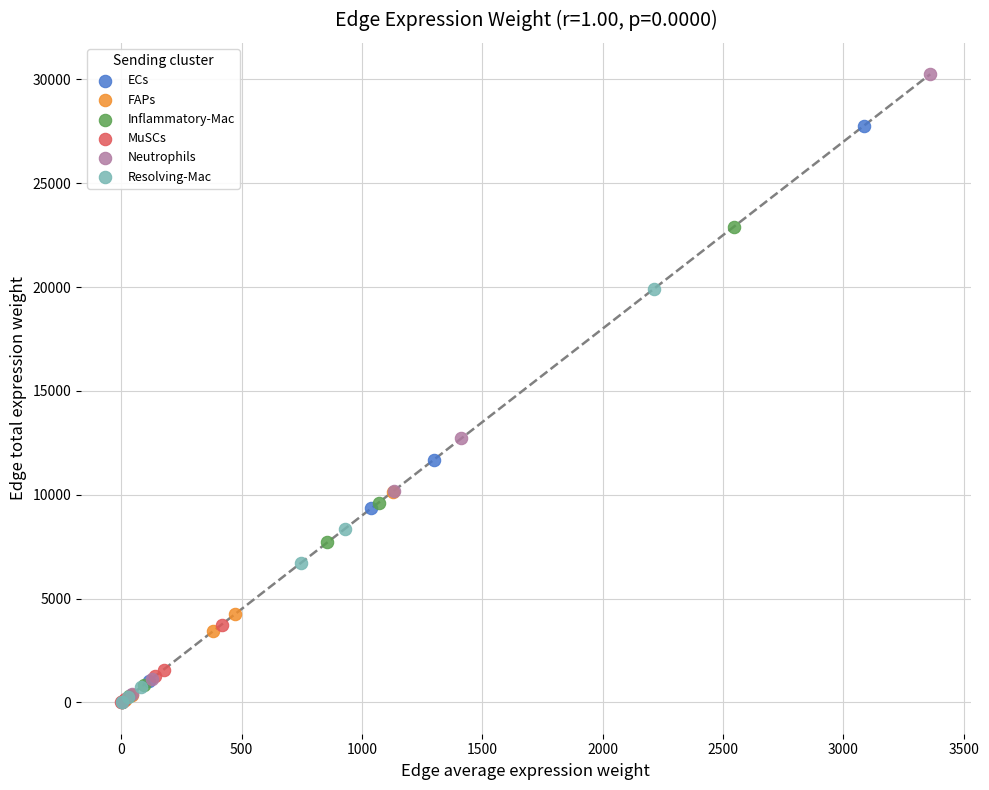

Which series reaches the maximum Y coordinate?

Neutrophils